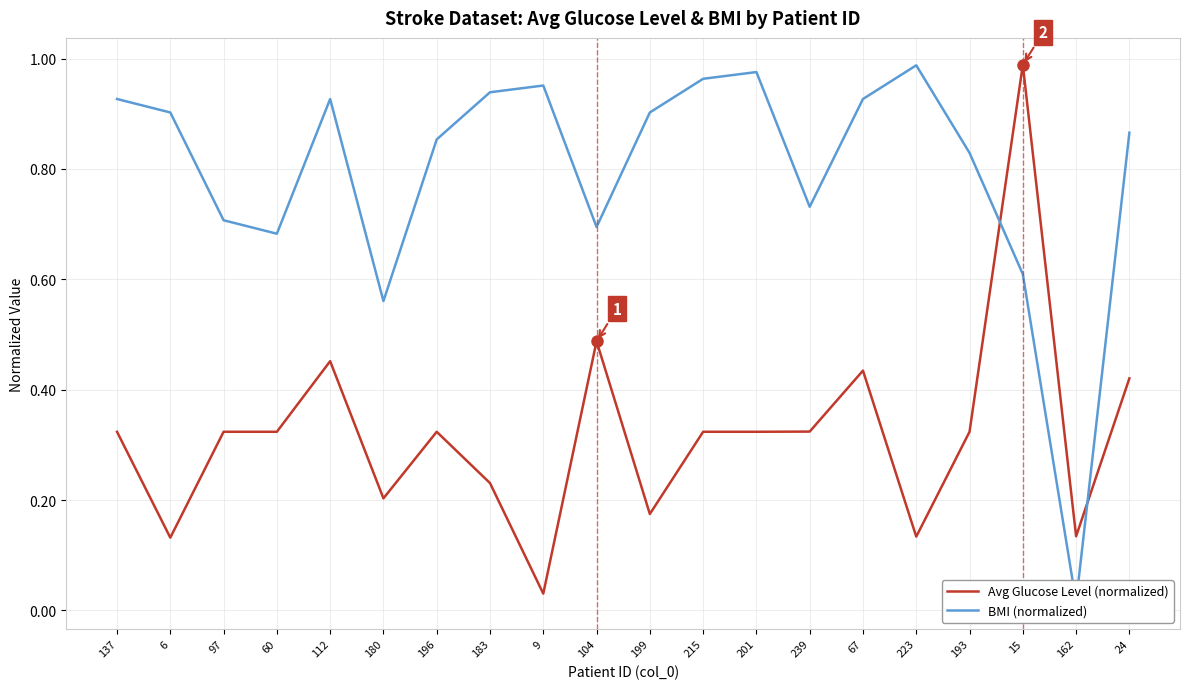

Reading left to right, what are all the values shown in this chart?

Avg Glucose Level (normalized): 137=0.3	6=0.1	97=0.3	60=0.3	112=0.5	180=0.2	196=0.3	183=0.2	9=0.0	104=0.5	199=0.2	215=0.3	201=0.3	239=0.3	67=0.4	223=0.1	193=0.3	15=1.0	162=0.1	24=0.4
BMI (normalized): 137=0.9	6=0.9	97=0.7	60=0.7	112=0.9	180=0.6	196=0.9	183=0.9	9=1.0	104=0.7	199=0.9	215=1.0	201=1.0	239=0.7	67=0.9	223=1.0	193=0.8	15=0.6	162=0.0	24=0.9